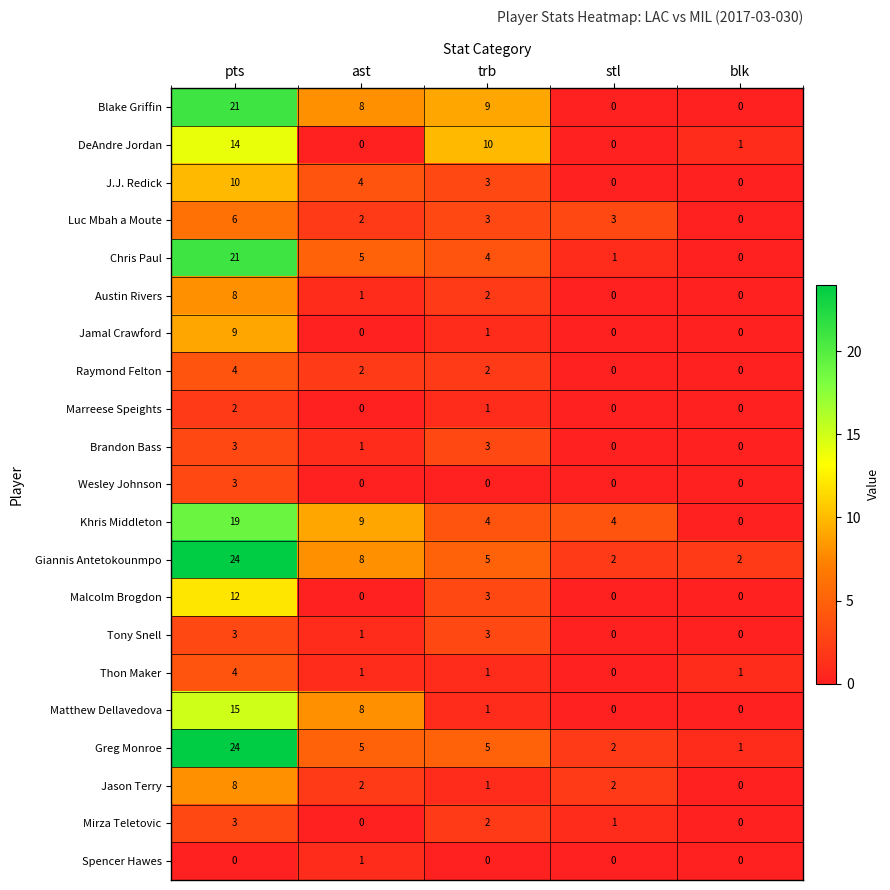

What is the sum of the Austin Rivers values at ast and trb?

3